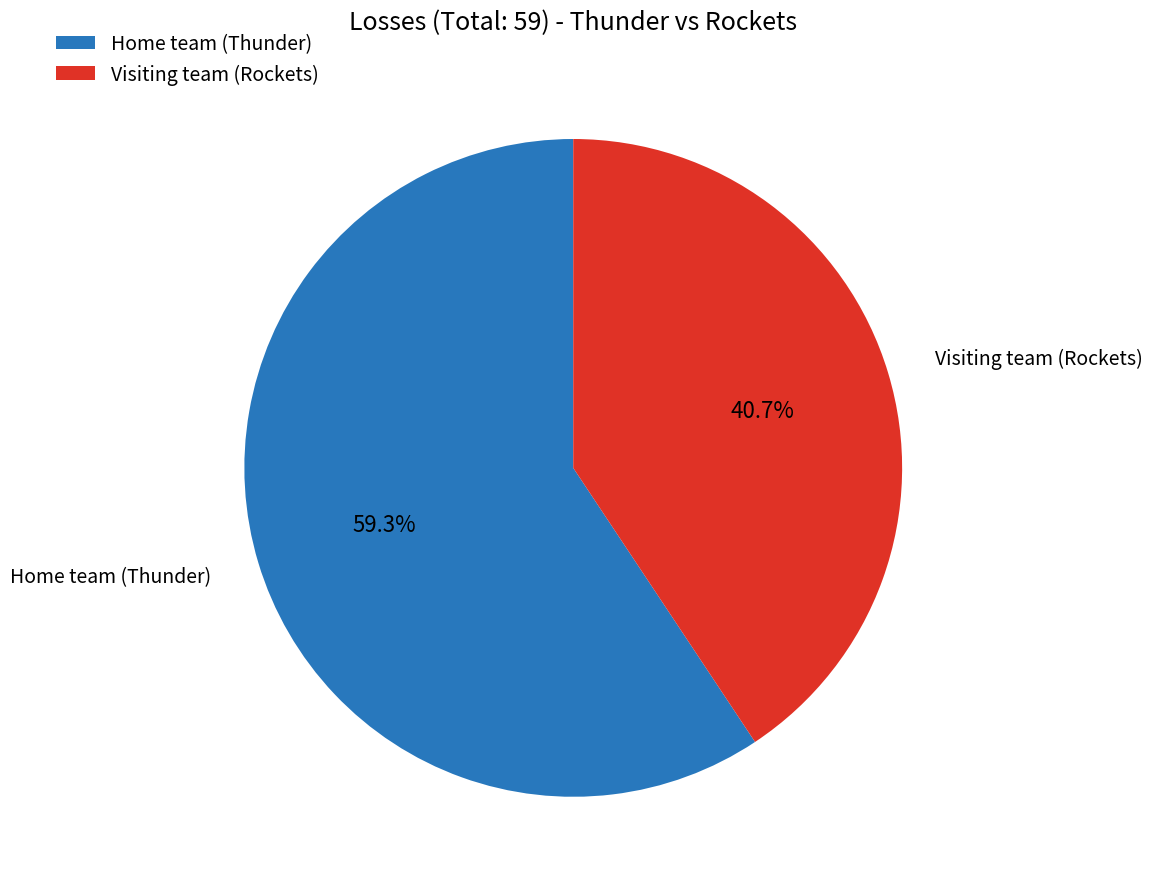

How many slices are in this pie chart?

2